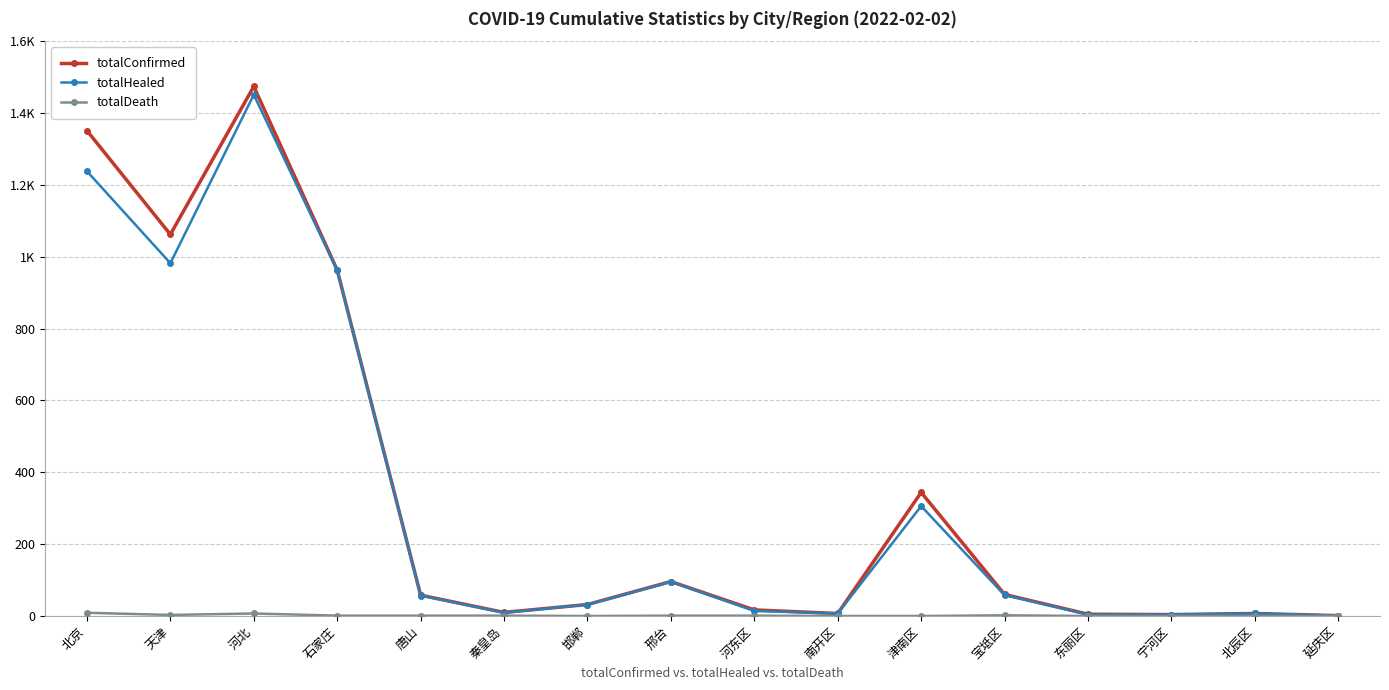

True or false: totalConfirmed and totalDeath intersect in this chart.

False